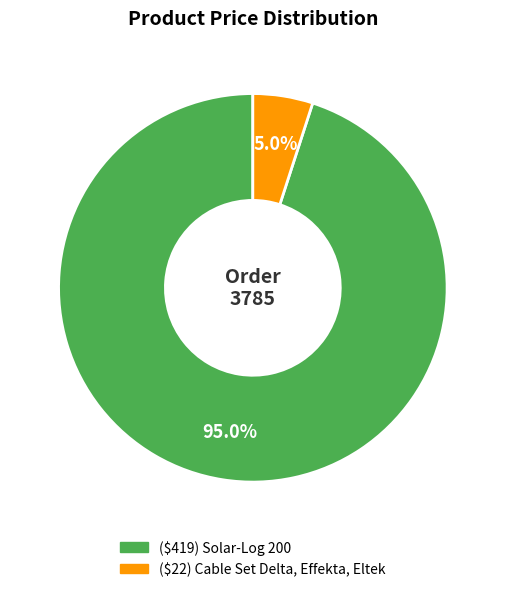

Is ($419) Solar-Log 200 the majority of the pie?

Yes